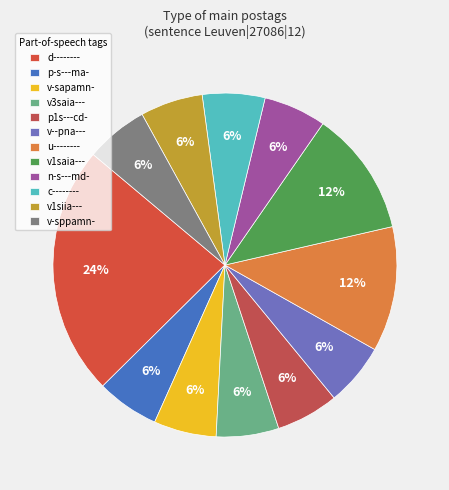

To the nearest percent, what portion does v-sapamn- represent?

6%